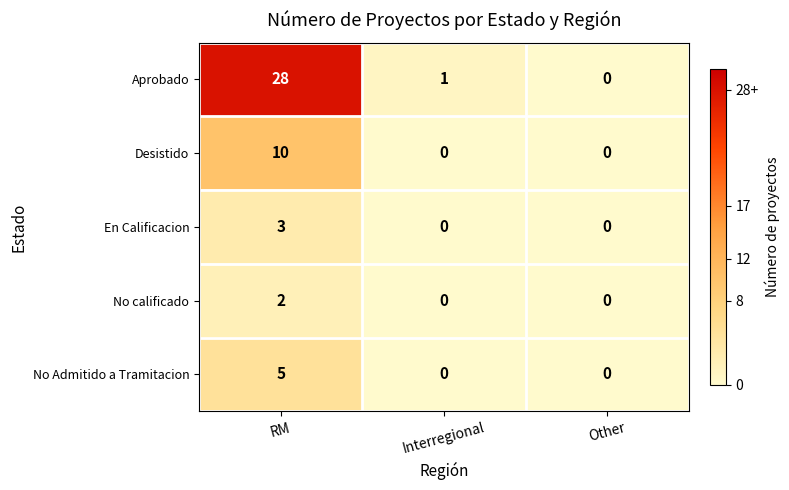

Is it true that Desistido equals 0 at Interregional?

True